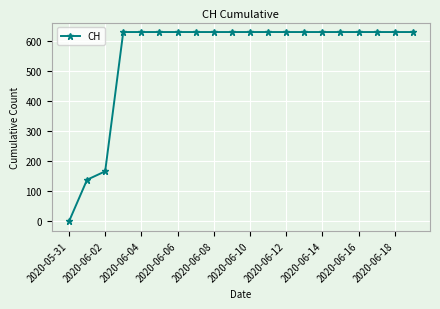

What is the value of the 8th point from the left?

631